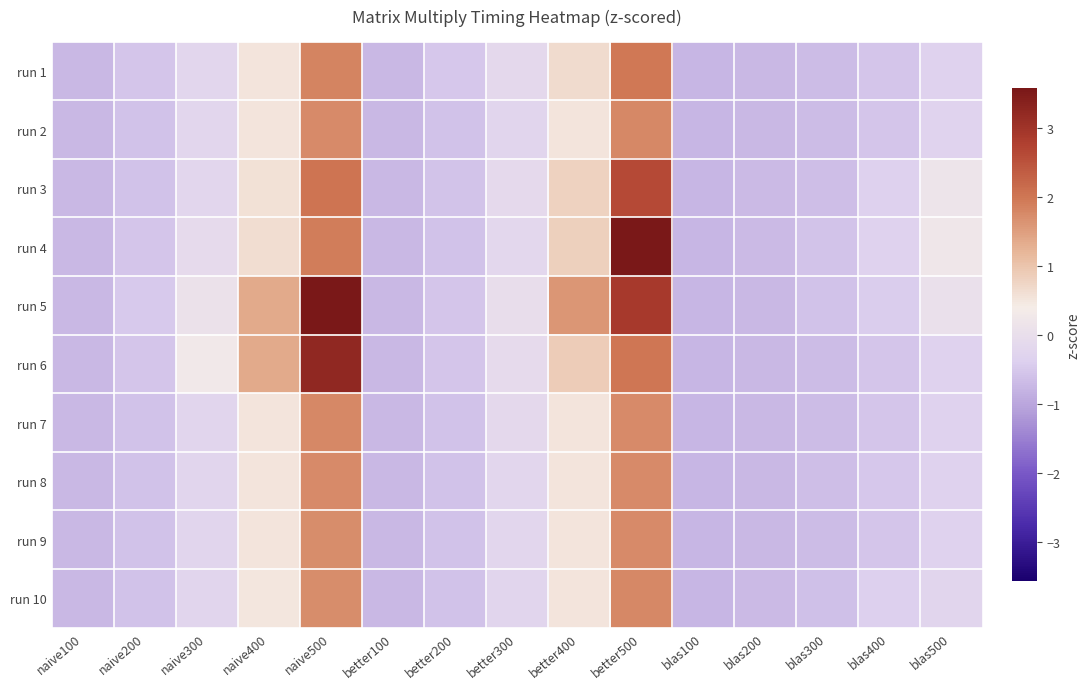

At which category is the sum across all series the highest?

better500